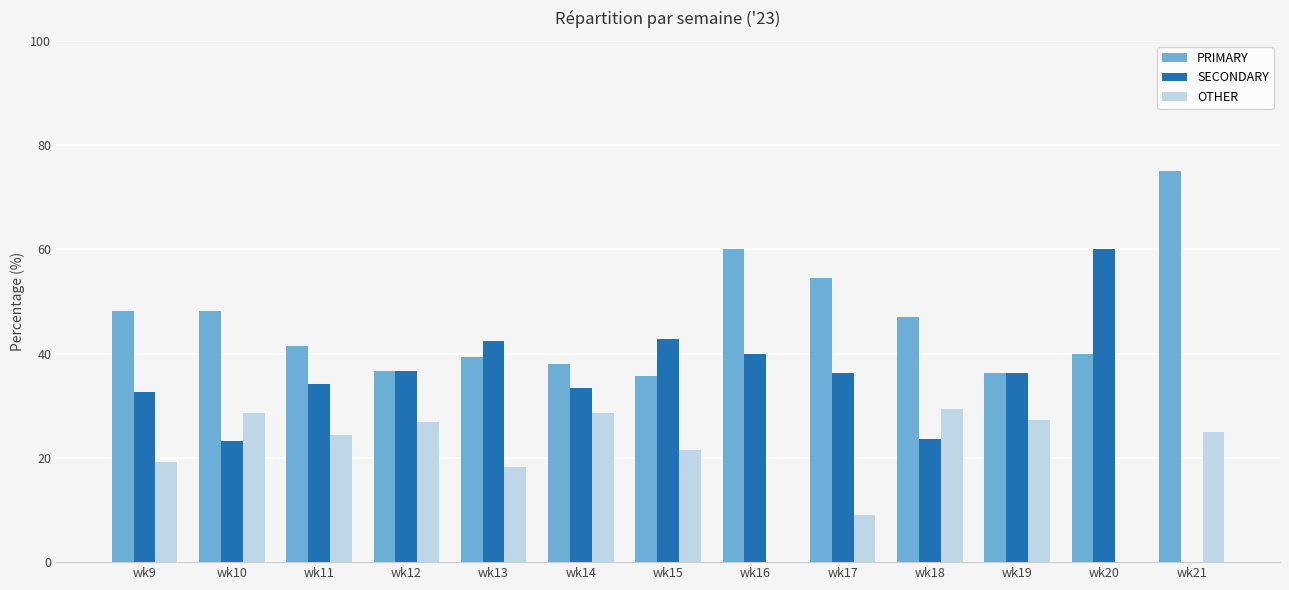

Which series has the largest total across all categories?

PRIMARY